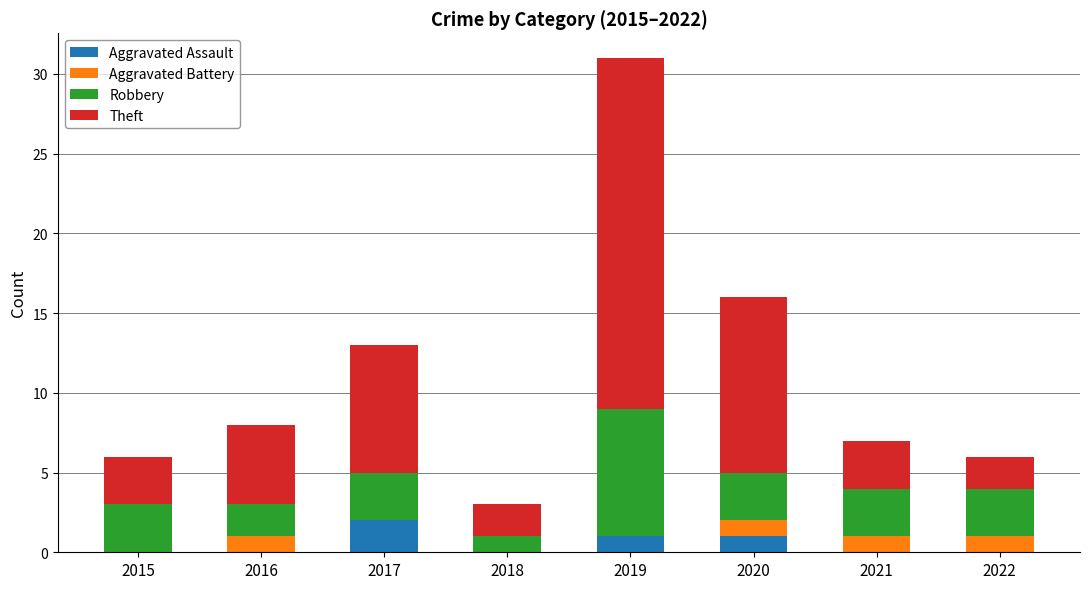

What is the total value across all series at 2015?

6